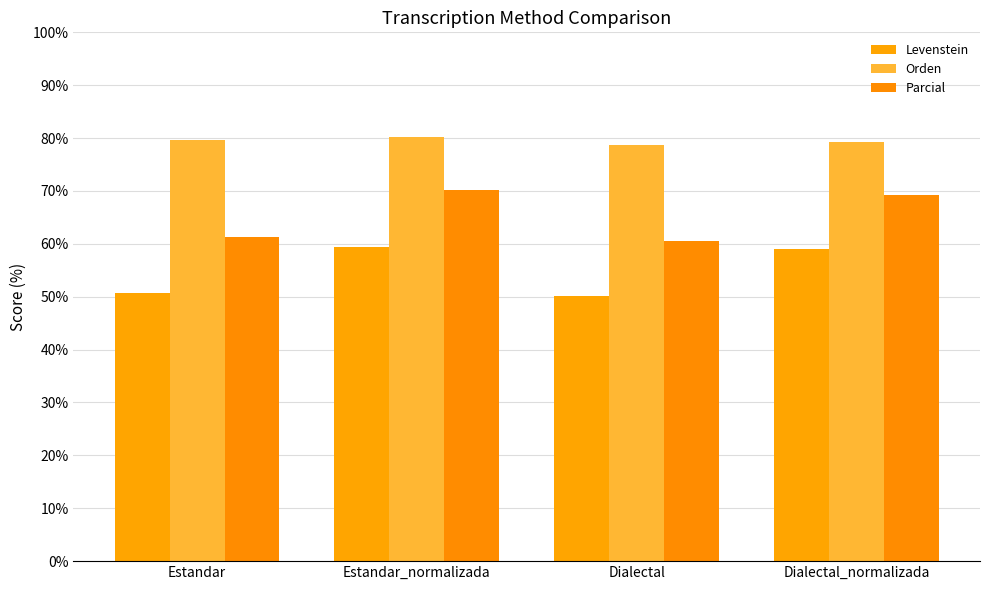

At how many categories does at least one series exceed 69?

4